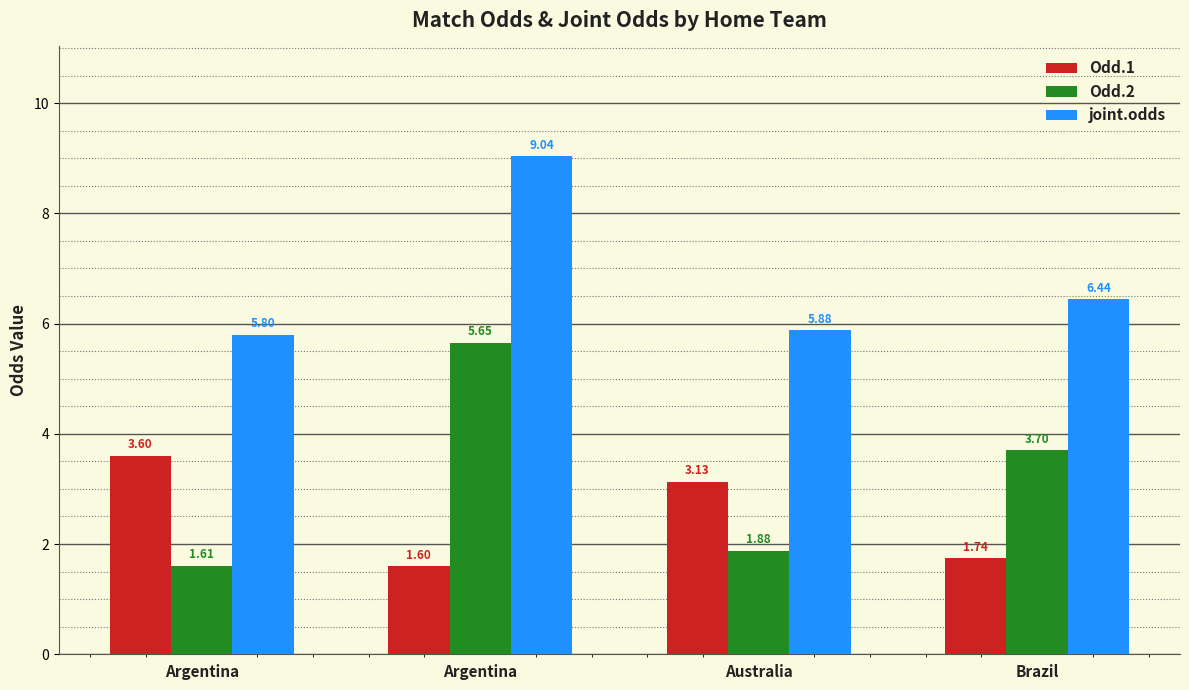

What are all the series names shown in the legend?

Odd.1, Odd.2, joint.odds